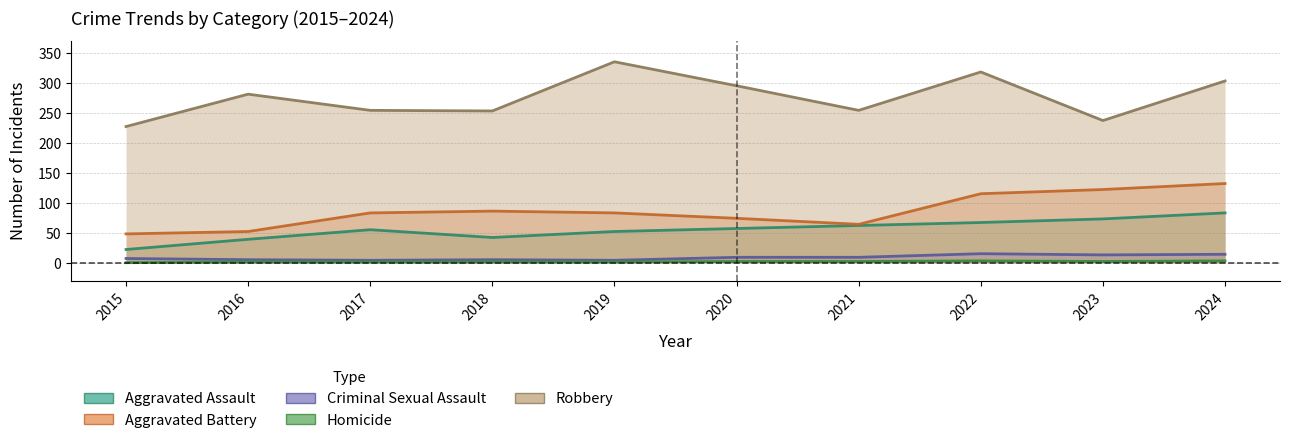

Which series has the largest total across all categories?

Robbery